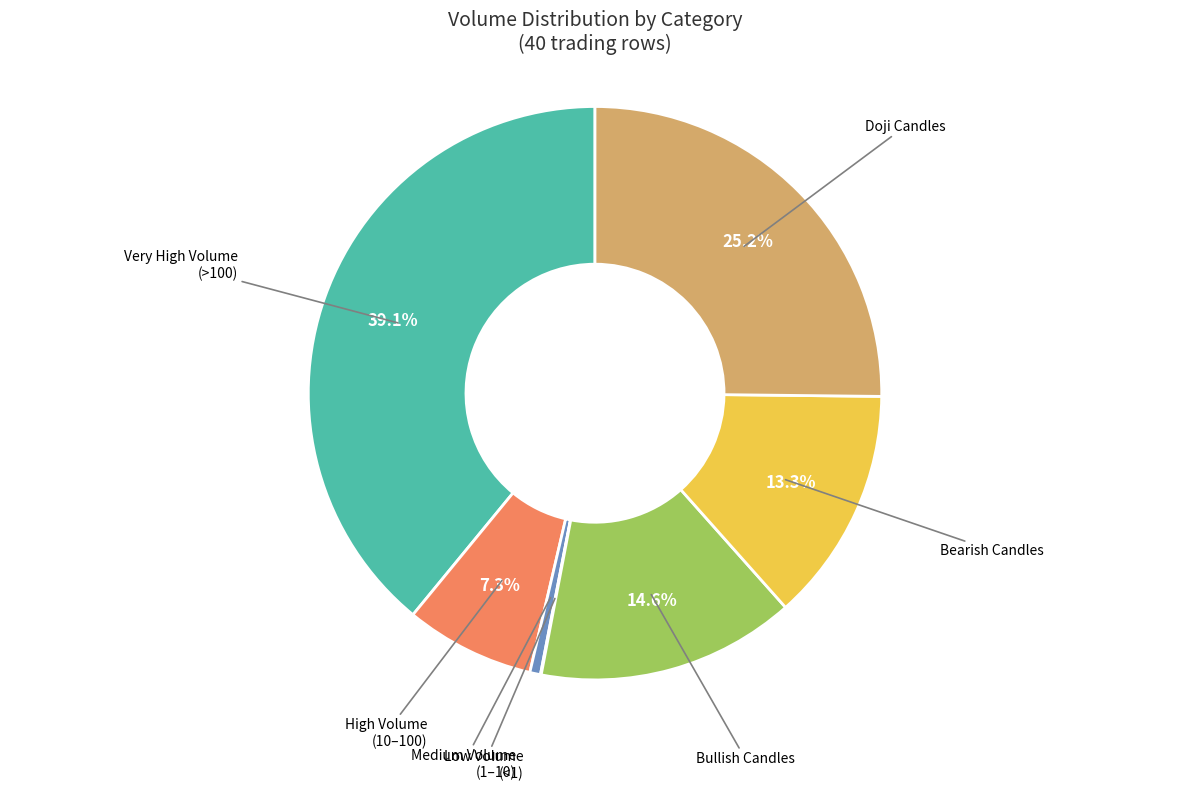

Is there any slice that represents more than half of the pie?

No